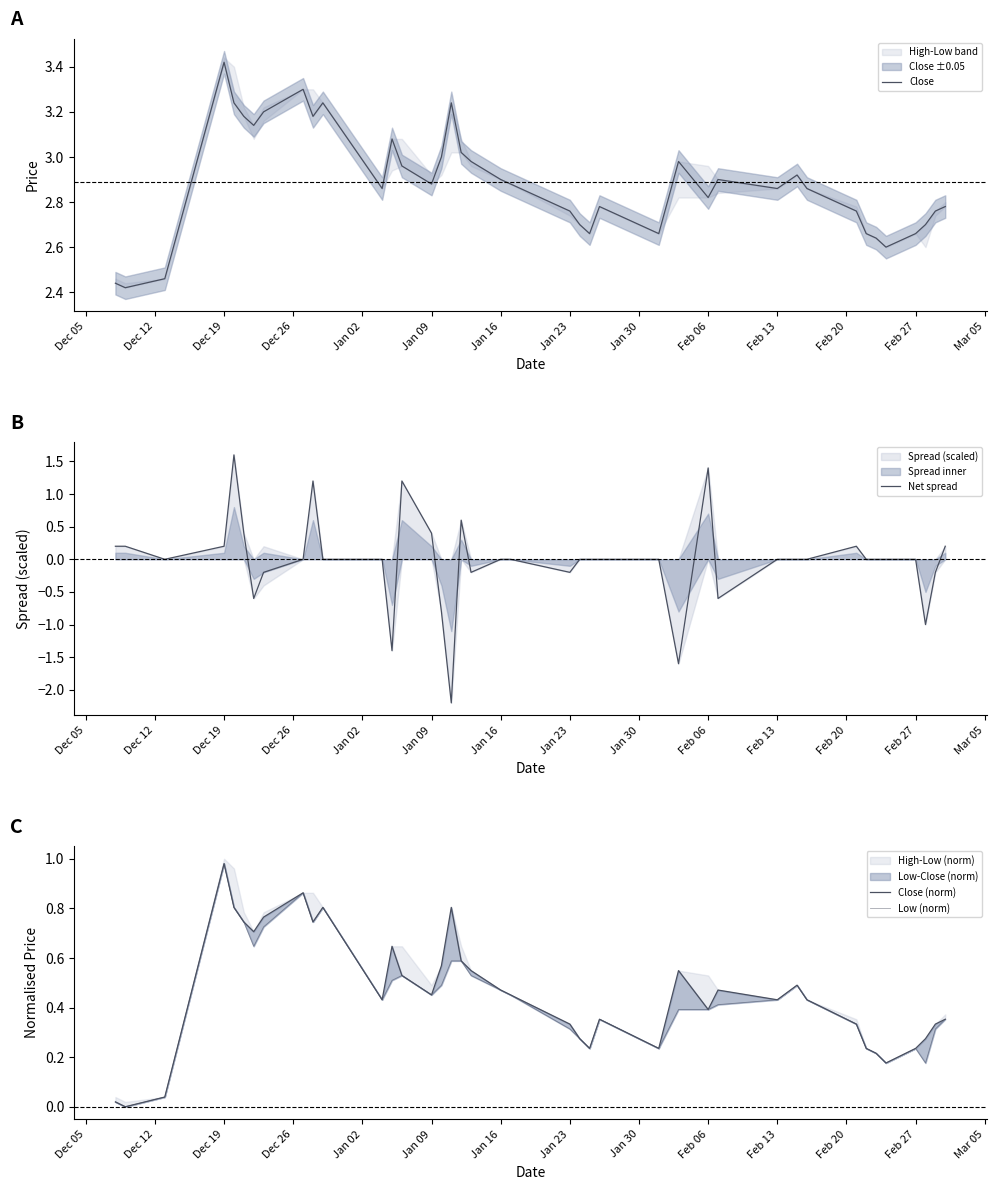

What is the lowest value of the Net spread series?

-2.2